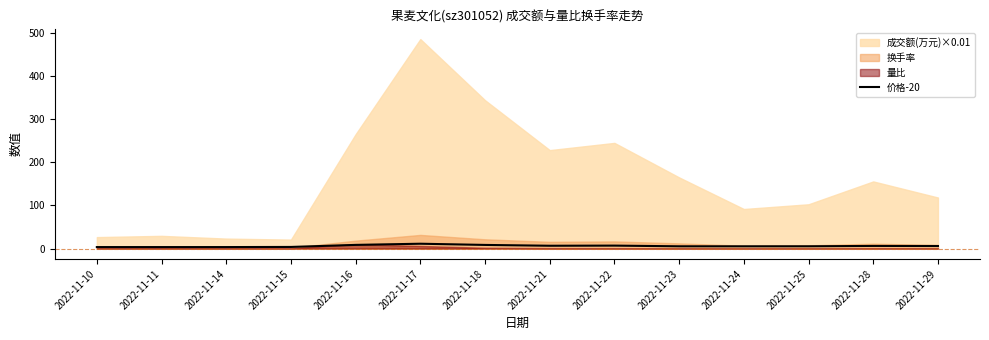

Is it true that 价格-20 equals 8.5 at 2022-11-16?

True